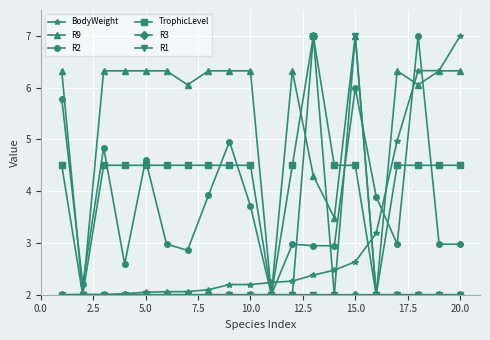

What is the greatest value displayed?

7.0